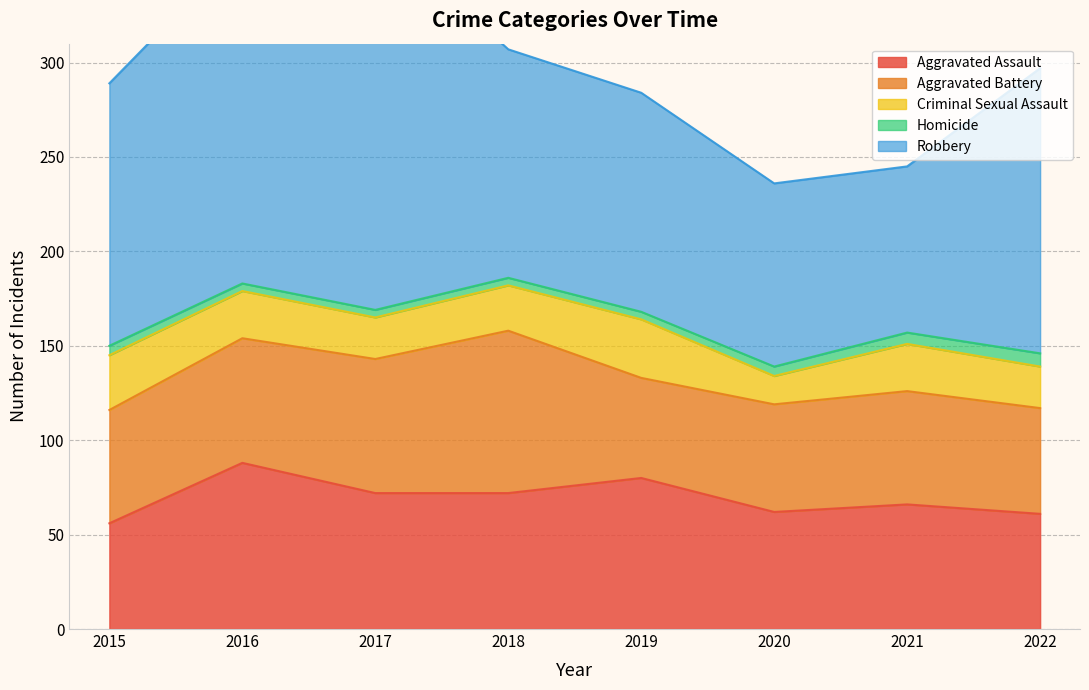

What is the average value of the Criminal Sexual Assault series?

24